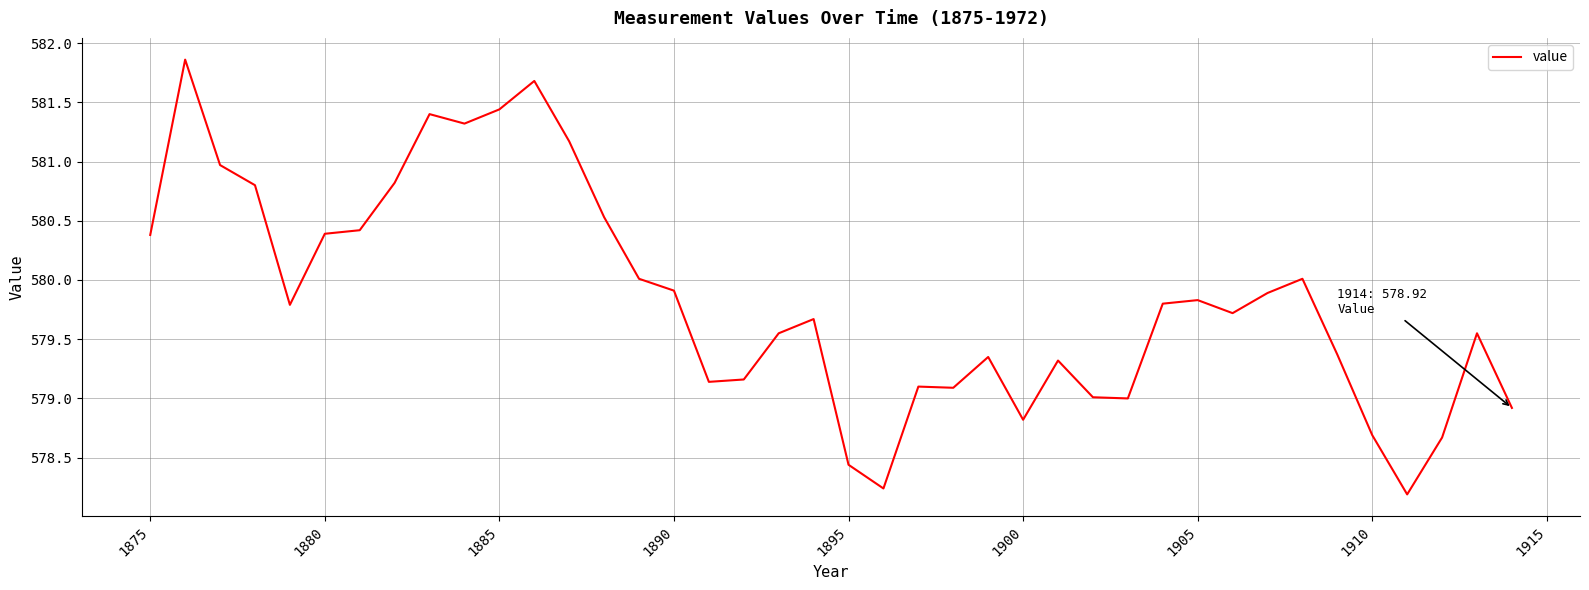

What is the maximum value shown in the chart?

581.9